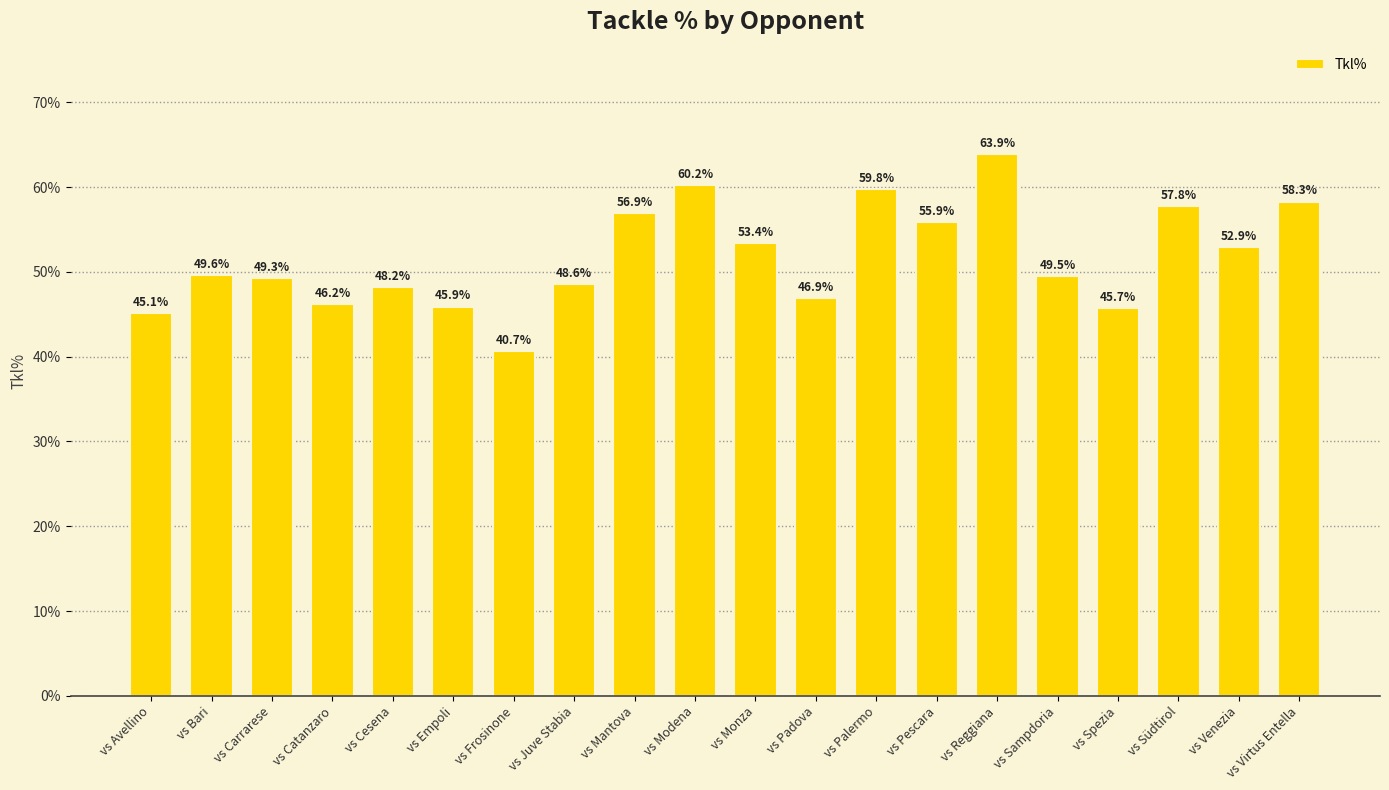

Between vs Virtus Entella and vs Juve Stabia, which is larger?

vs Virtus Entella